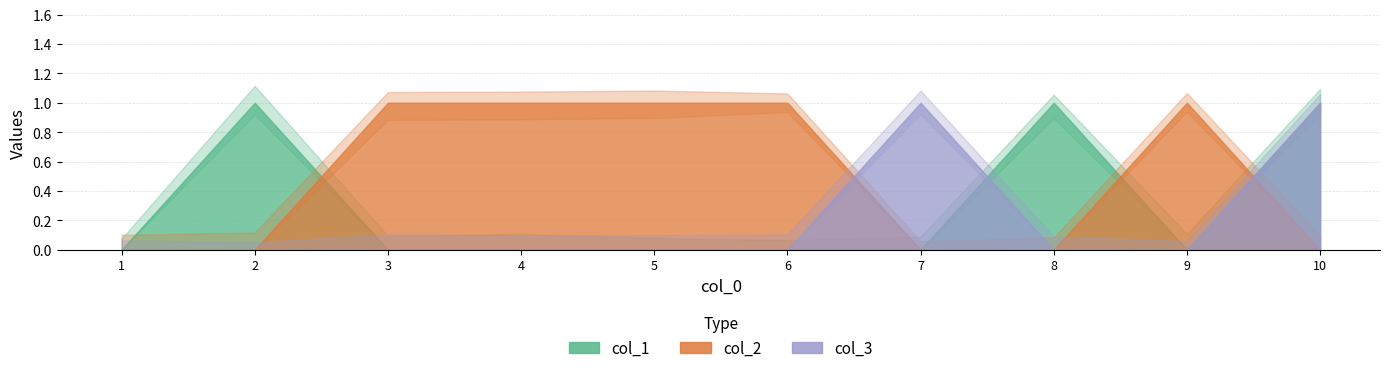

What is the difference between the maximum and minimum values in the col_1 series?

1